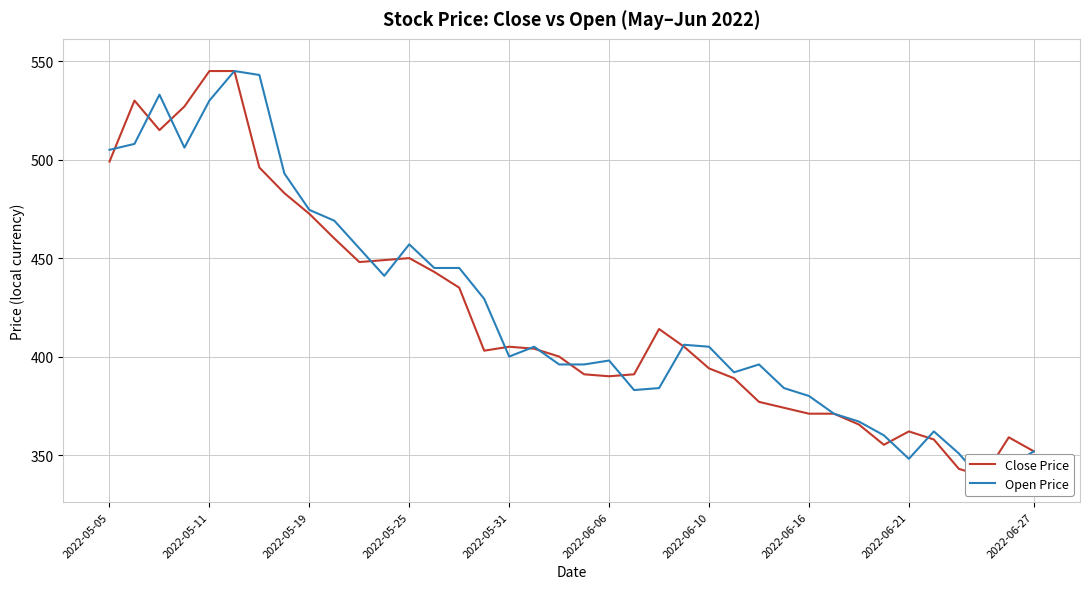

True or false: Open Price has more than 1 interior local peaks.

True